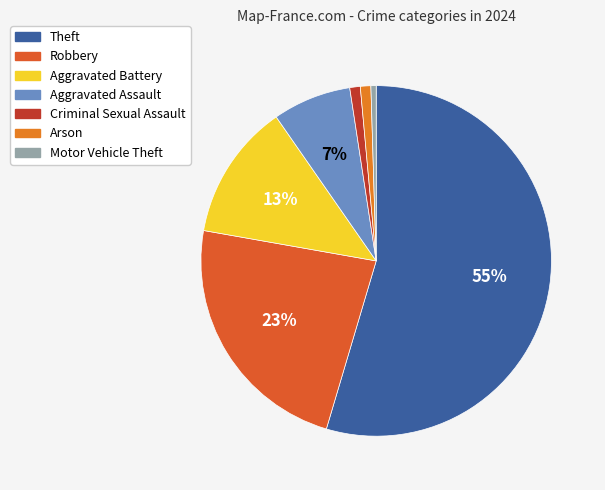

How many segments does this pie chart have?

7